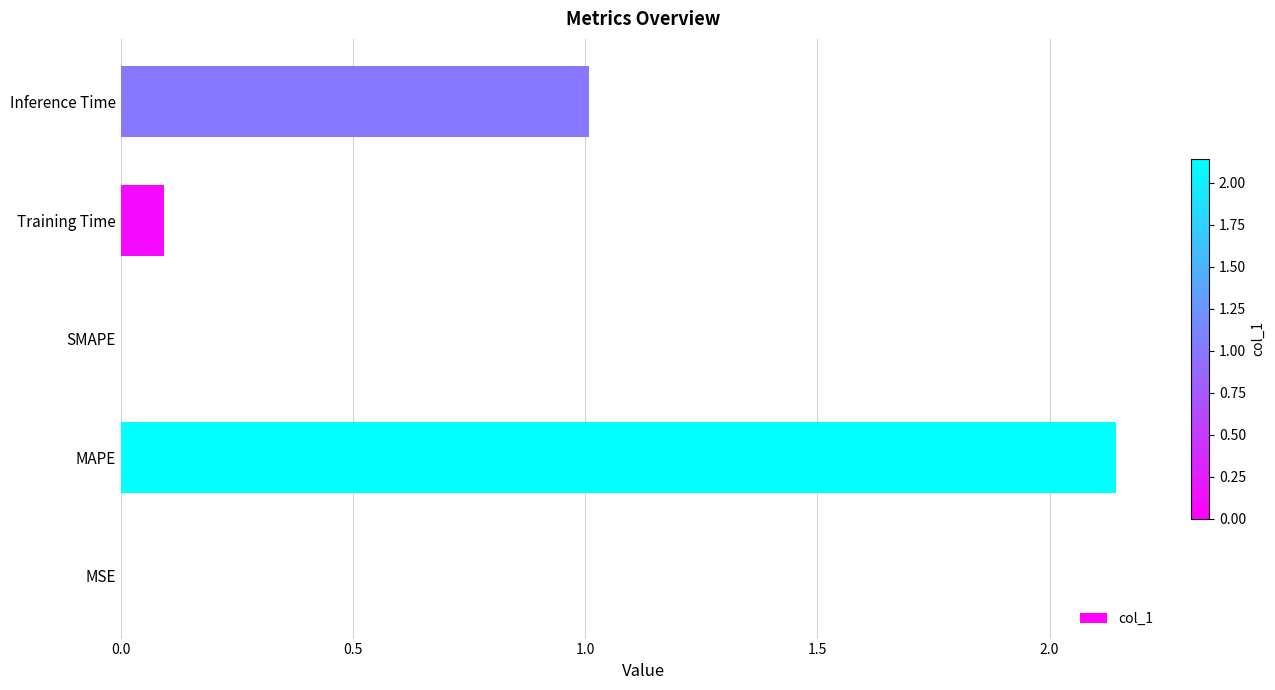

Is it true that the value at Inference Time is 0.4?

False